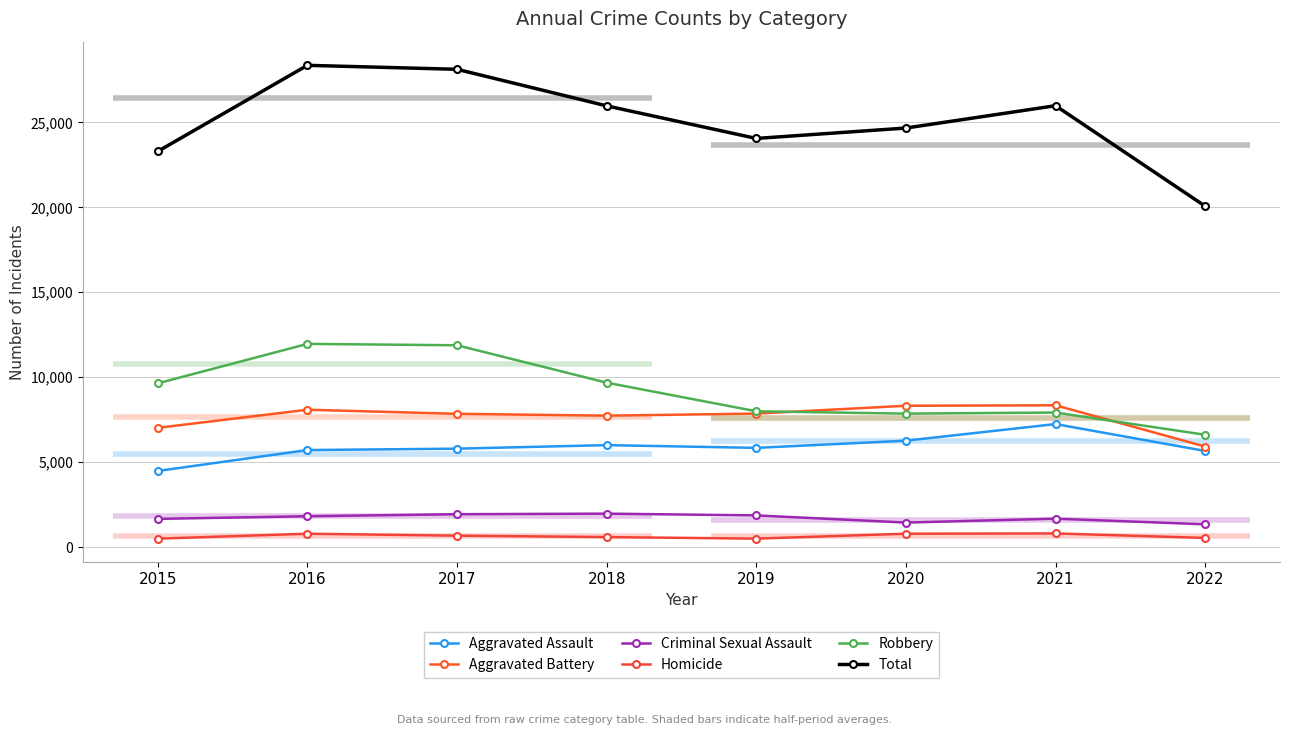

What is the difference between the highest and lowest values at 2017?

27453